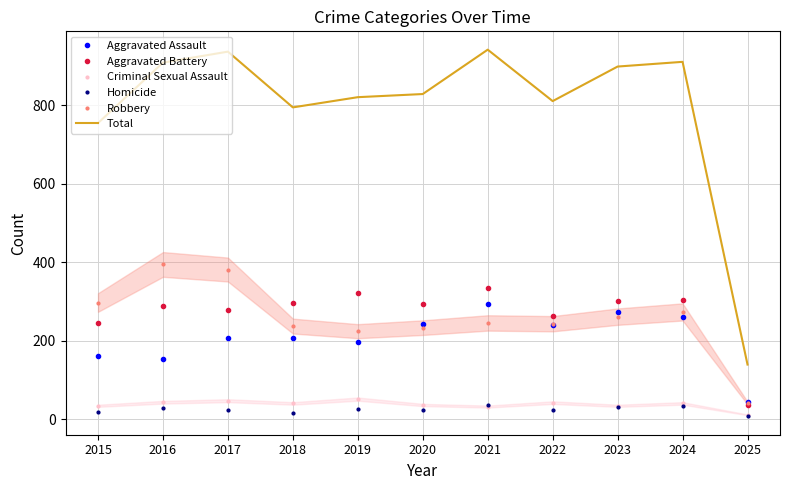

True or false: Robbery and Homicide intersect in this chart.

False